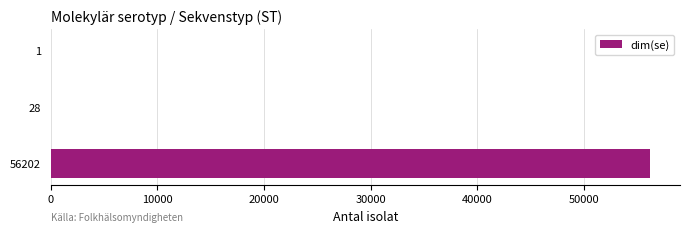

How many categories are shown in the chart?

3